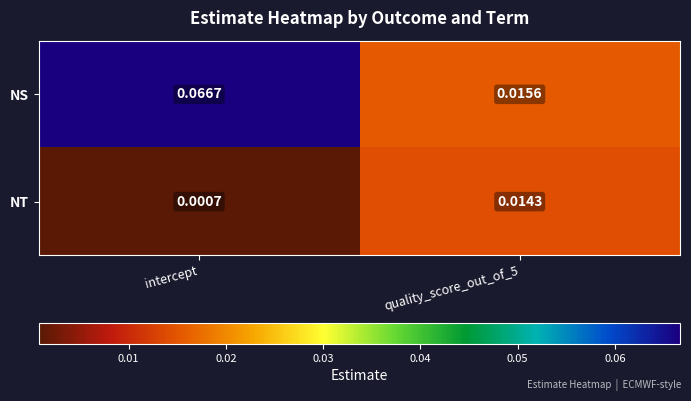

Is the value of NT at intercept greater than the value of NS at intercept?

No